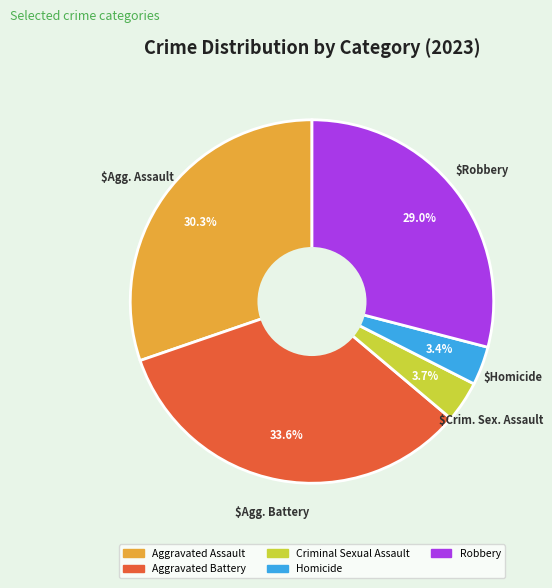

To the nearest percent, what is the average slice percentage?

20%